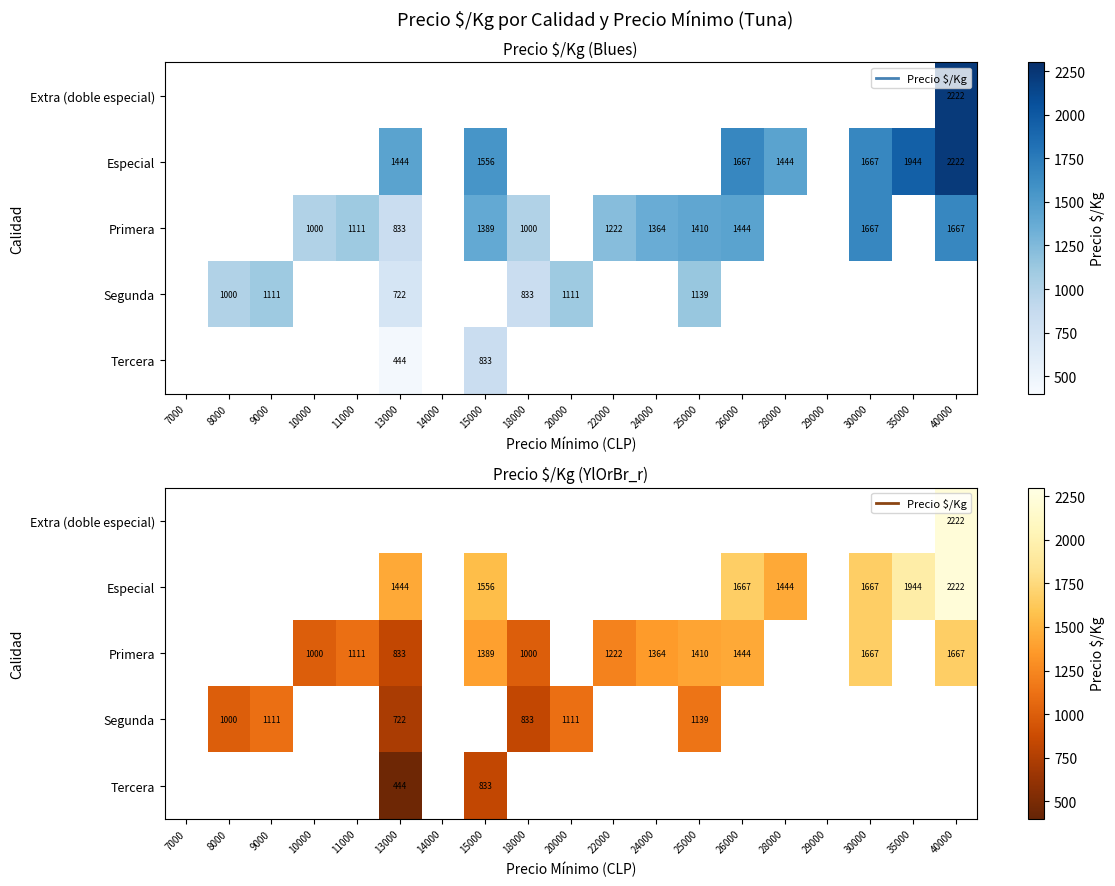

How many positive values does the Especial series have?

7